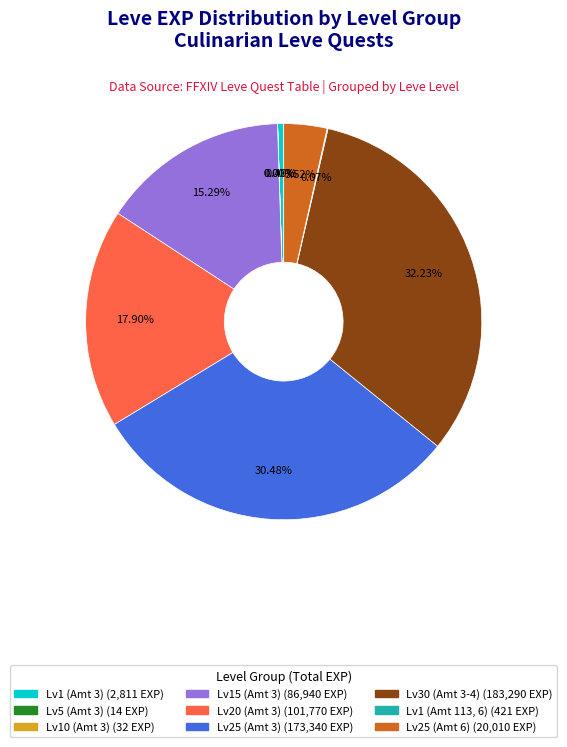

Does any single category account for the majority?

No